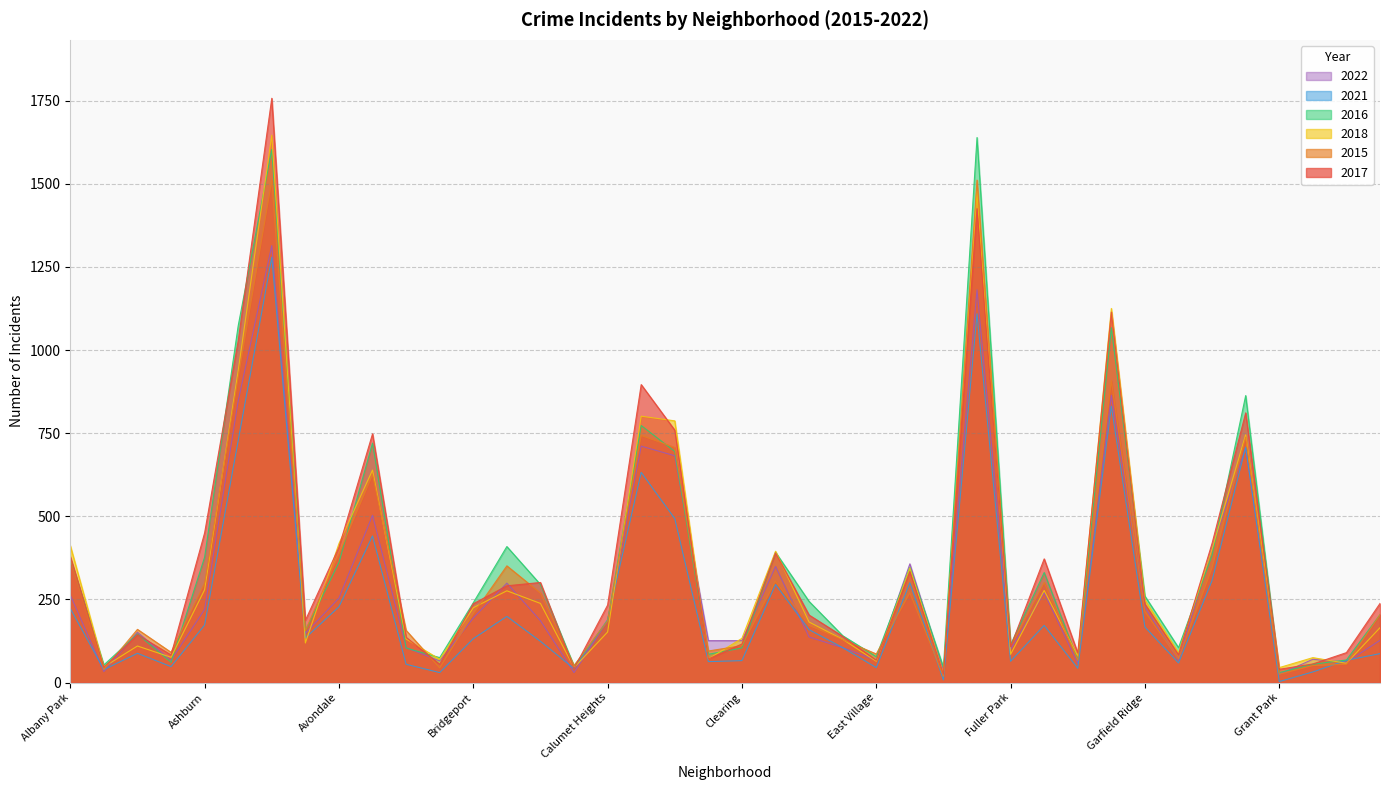

At which category does the chart reach its peak across all series?

Austin